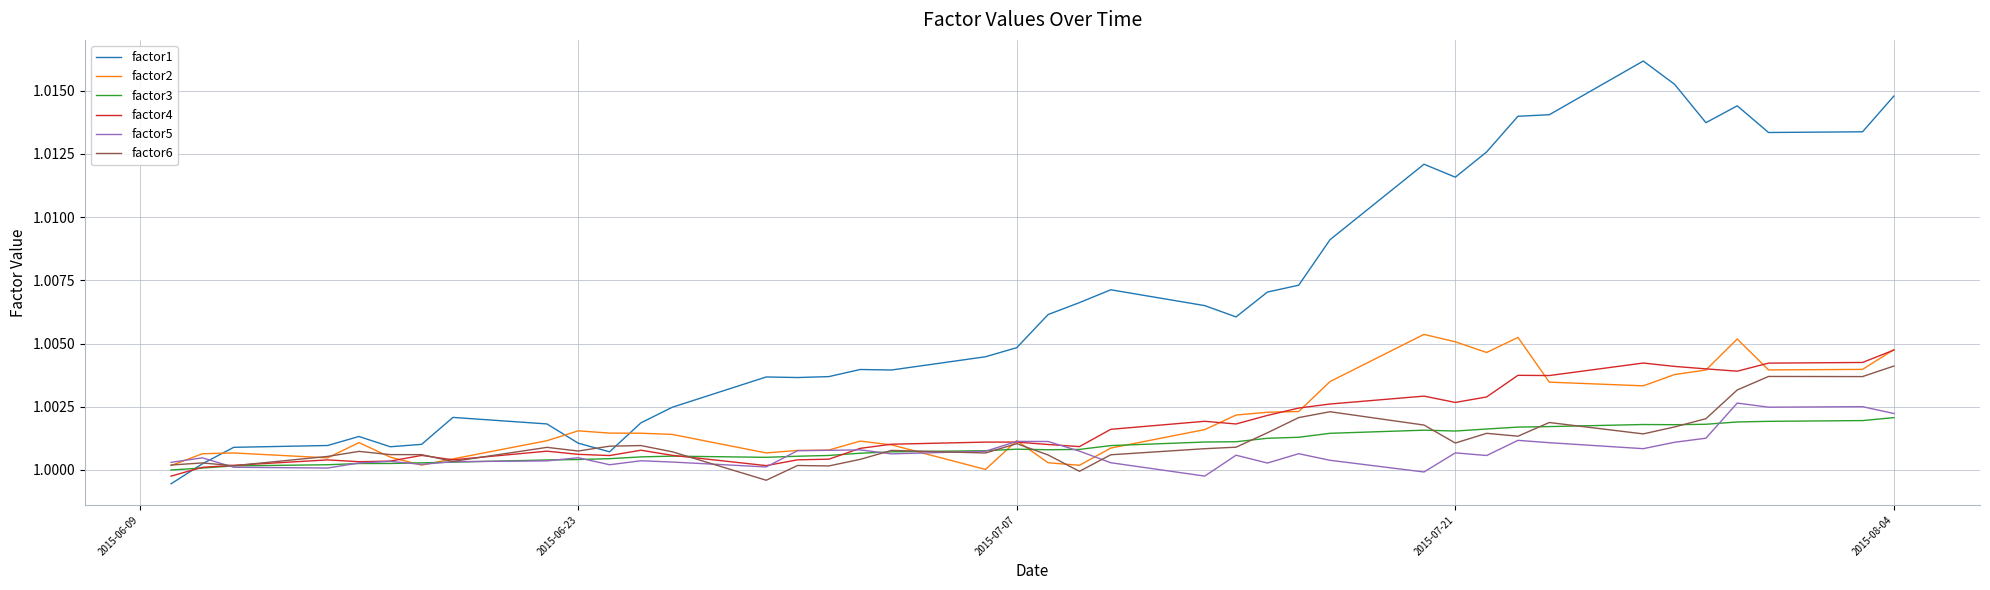

Which series has the largest range (max minus min)?

factor1